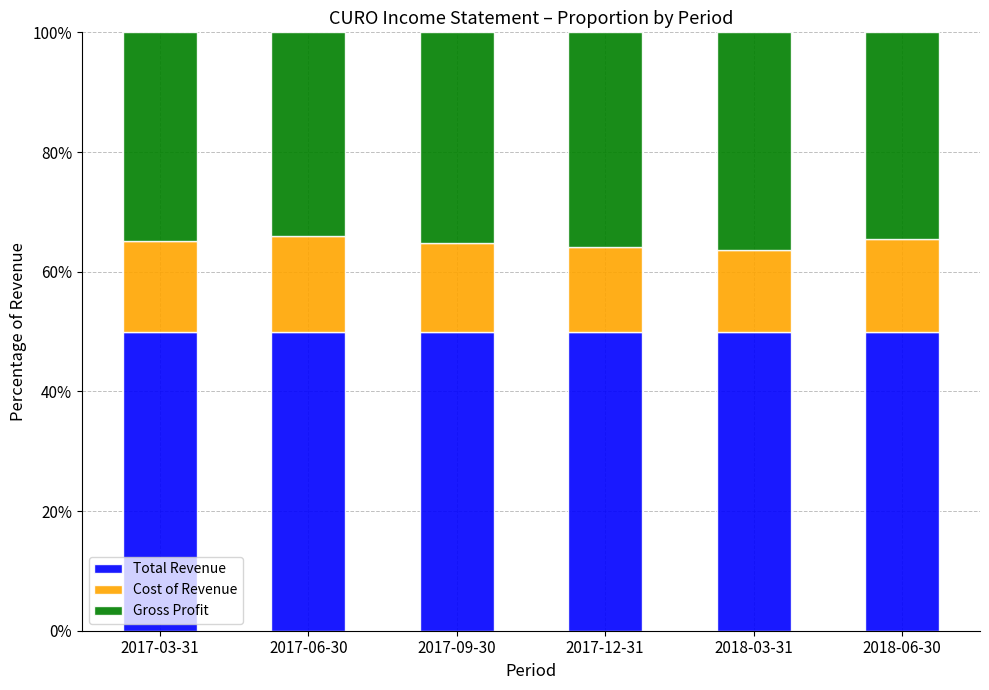

What is the maximum value for Total Revenue?

50.0